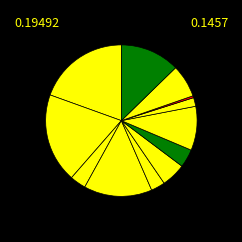

Count the number of slices in the pie.

12